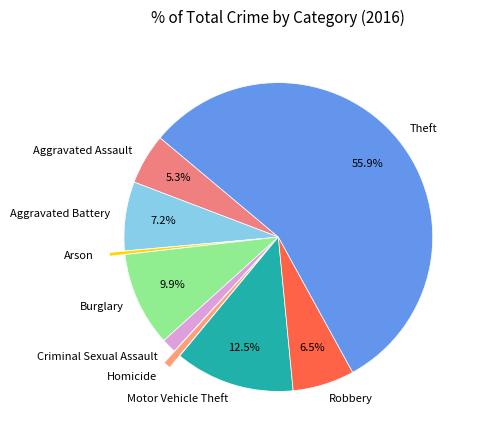

How many slices are in this pie chart?

9